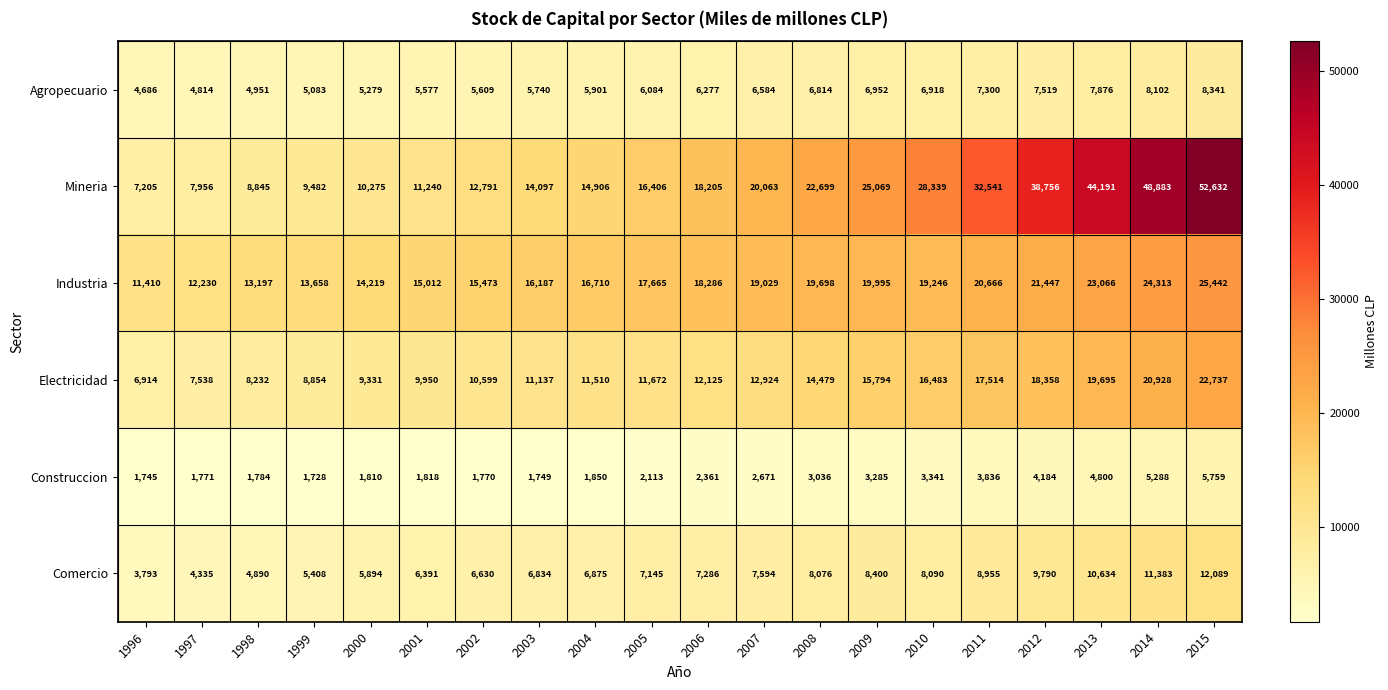

What is the approximate value of Agropecuario at 1998, to the nearest 50?

4950